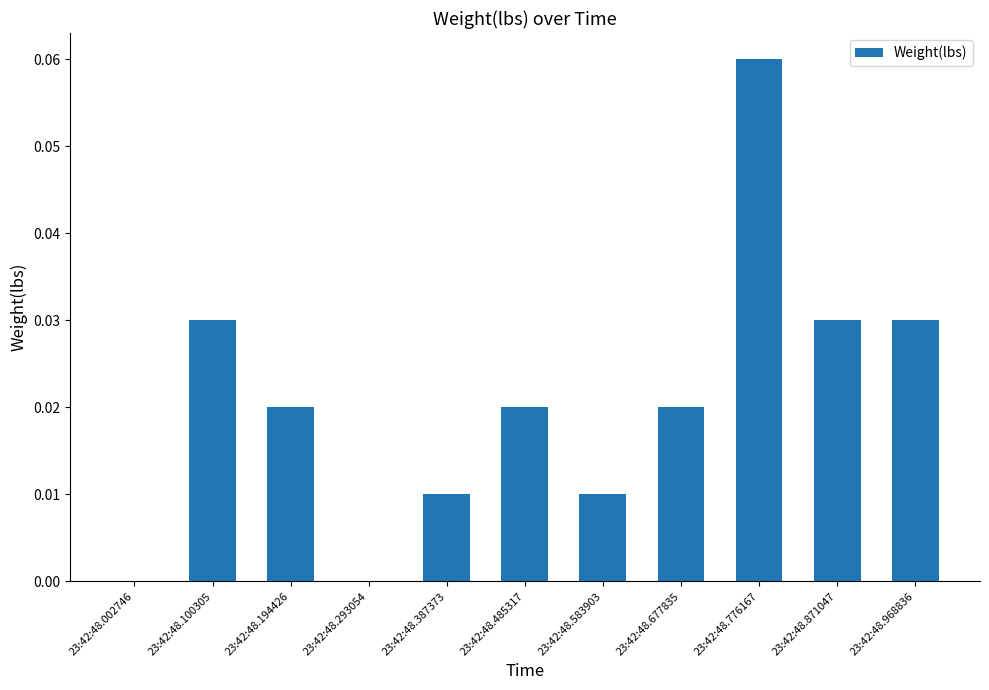

Between 23:42:48.968836 and 23:42:48.387373, which is larger?

23:42:48.968836